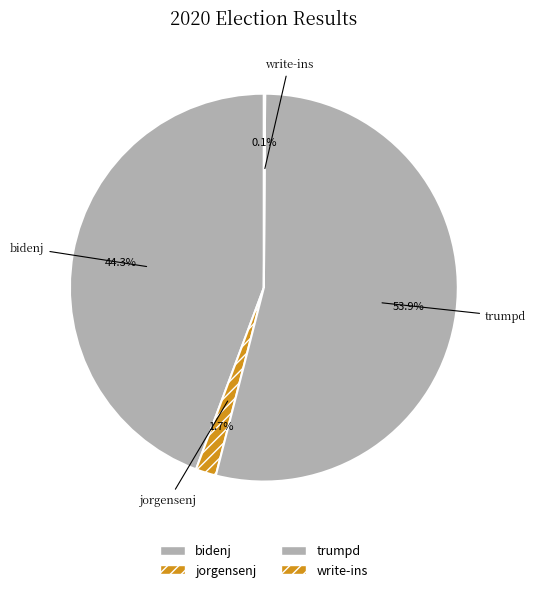

Which category has the biggest portion of the pie?

trumpd